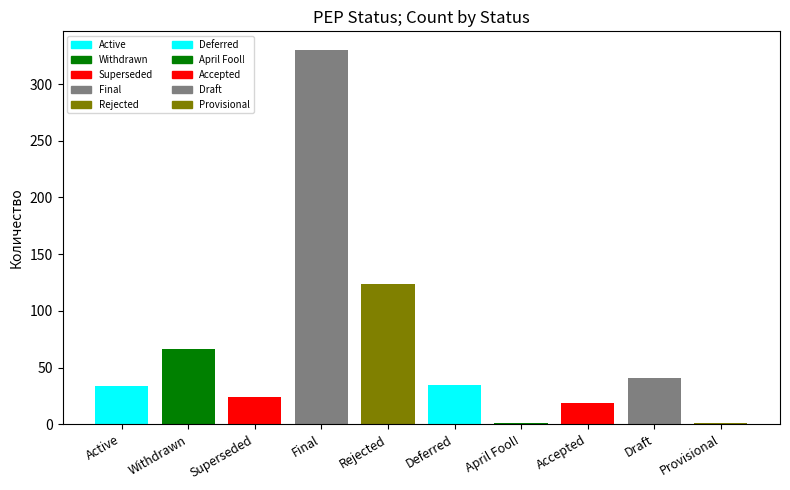

List the labels in order of value, largest first.

Final, Rejected, Withdrawn, Draft, Deferred, Active, Superseded, Accepted, April Fool!, Provisional